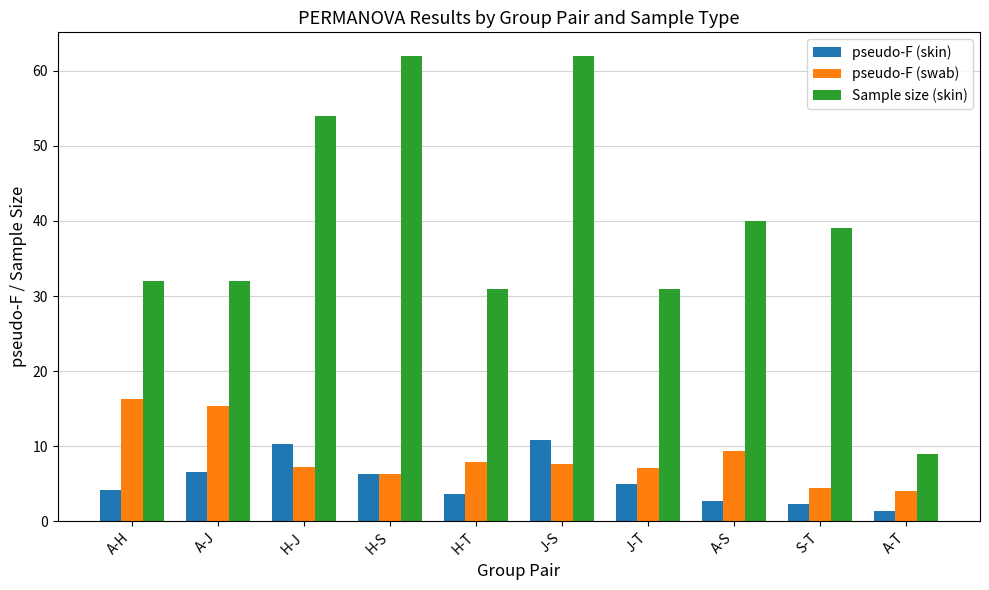

Is it true that pseudo-F (skin) equals 3.2 at A-J?

False